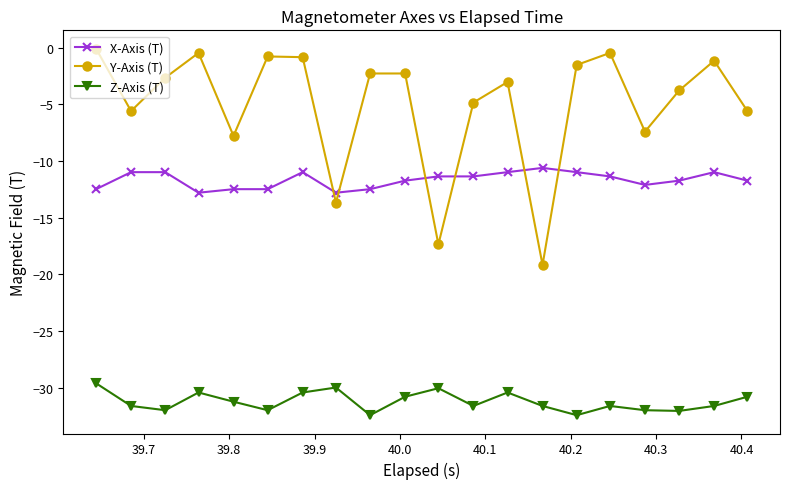

Which series has the widest spread of values?

Y-Axis (T)